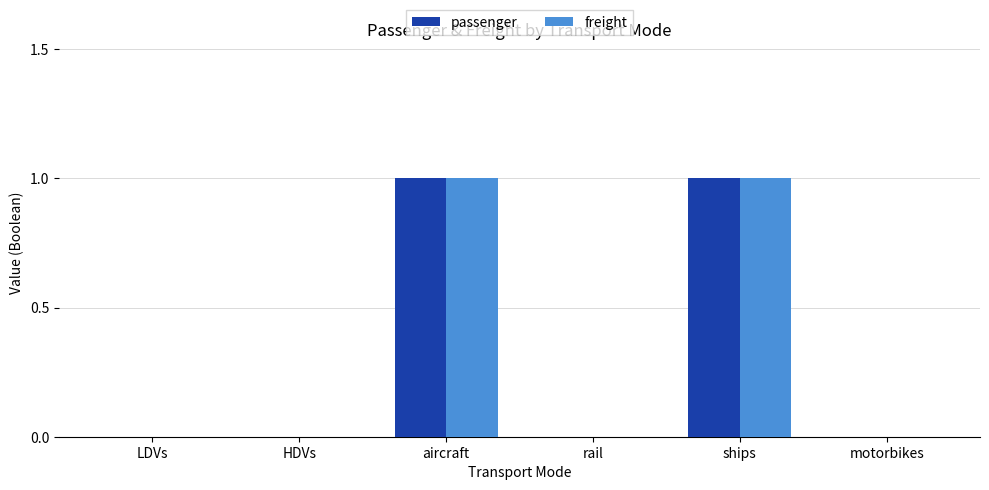

What is the sum of all freight values?

2